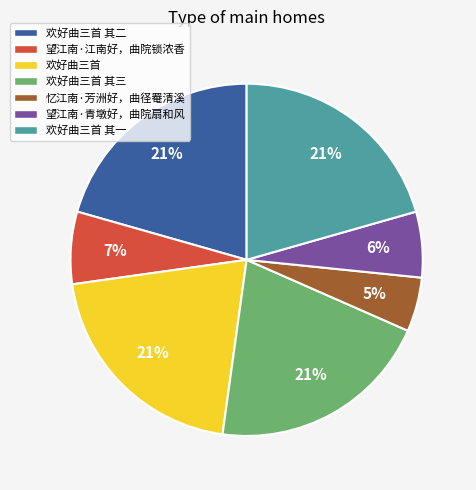

Count the number of slices in the pie.

7